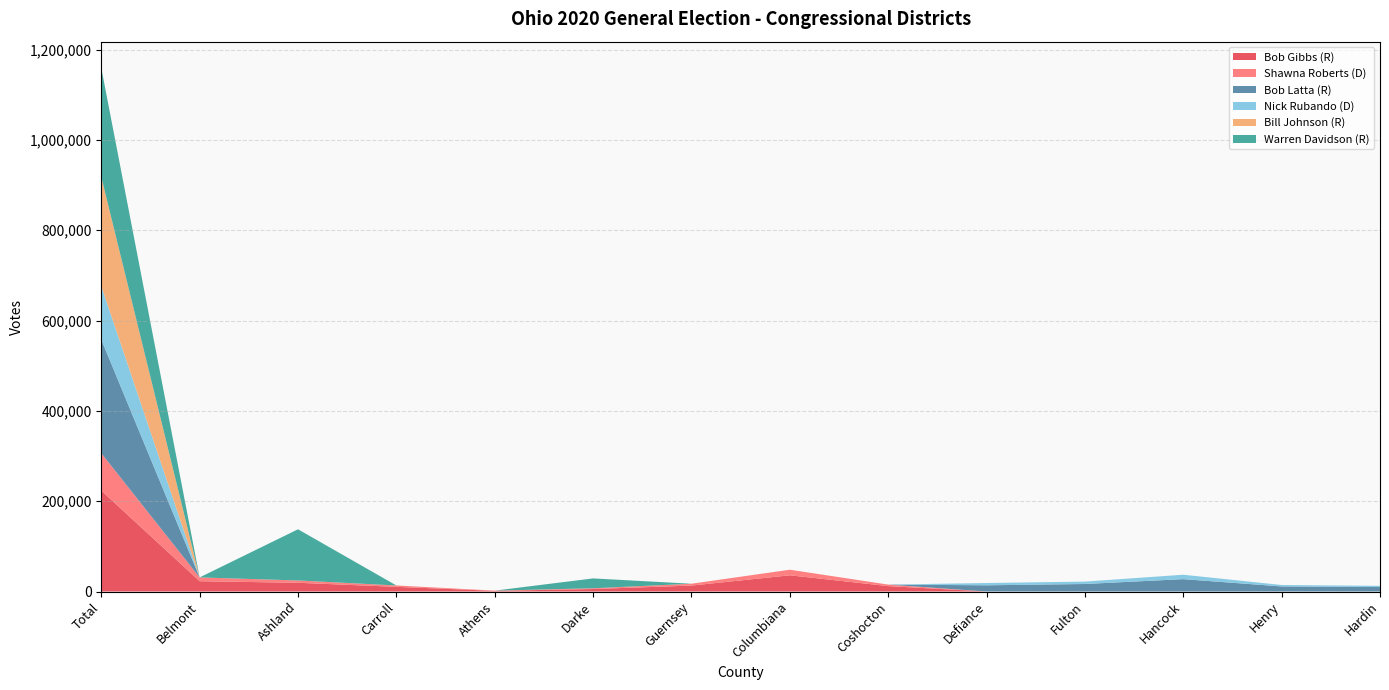

Reading left to right, list all the values displayed in this chart.

Bob Gibbs (R): Total=223582	Belmont=22790	Ashland=19316	Carroll=10295	Athens=1476	Darke=5461	Guernsey=13137	Columbiana=35896	Coshocton=11972	Defiance=0	Fulton=0	Hancock=0	Henry=0	Hardin=0
Shawna Roberts (D): Total=82676	Belmont=8422	Ashland=5113	Carroll=3058	Athens=449	Darke=1679	Guernsey=4110	Columbiana=12354	Coshocton=3314	Defiance=0	Fulton=0	Hancock=0	Henry=0	Hardin=0
Bob Latta (R): Total=251713	Belmont=0	Ashland=0	Carroll=0	Athens=0	Darke=0	Guernsey=0	Columbiana=0	Coshocton=0	Defiance=13748	Fulton=16620	Hancock=27387	Henry=11217	Hardin=9829
Nick Rubando (D): Total=118245	Belmont=0	Ashland=0	Carroll=0	Athens=0	Darke=0	Guernsey=0	Columbiana=0	Coshocton=0	Defiance=5058	Fulton=5319	Hancock=9768	Henry=3175	Hardin=2728
Bill Johnson (R): Total=241886	Belmont=0	Ashland=0	Carroll=0	Athens=0	Darke=0	Guernsey=0	Columbiana=0	Coshocton=0	Defiance=0	Fulton=0	Hancock=0	Henry=0	Hardin=0
Warren Davidson (R): Total=241503	Belmont=0	Ashland=113355	Carroll=0	Athens=0	Darke=21841	Guernsey=0	Columbiana=0	Coshocton=0	Defiance=0	Fulton=0	Hancock=0	Henry=0	Hardin=0